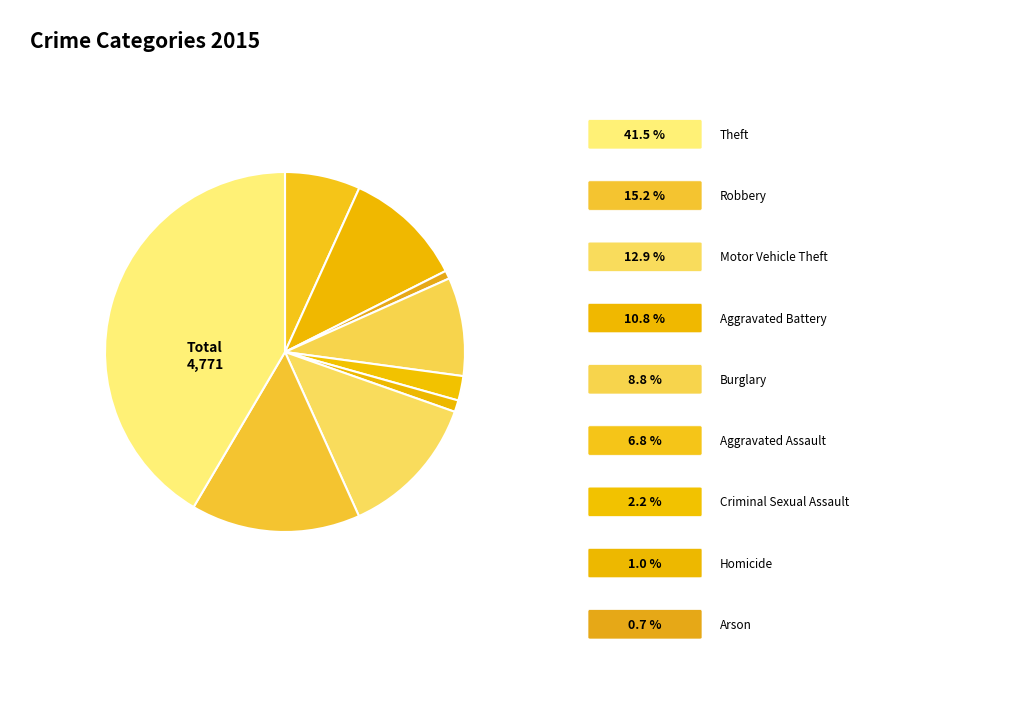

How many slices are in this pie chart?

9